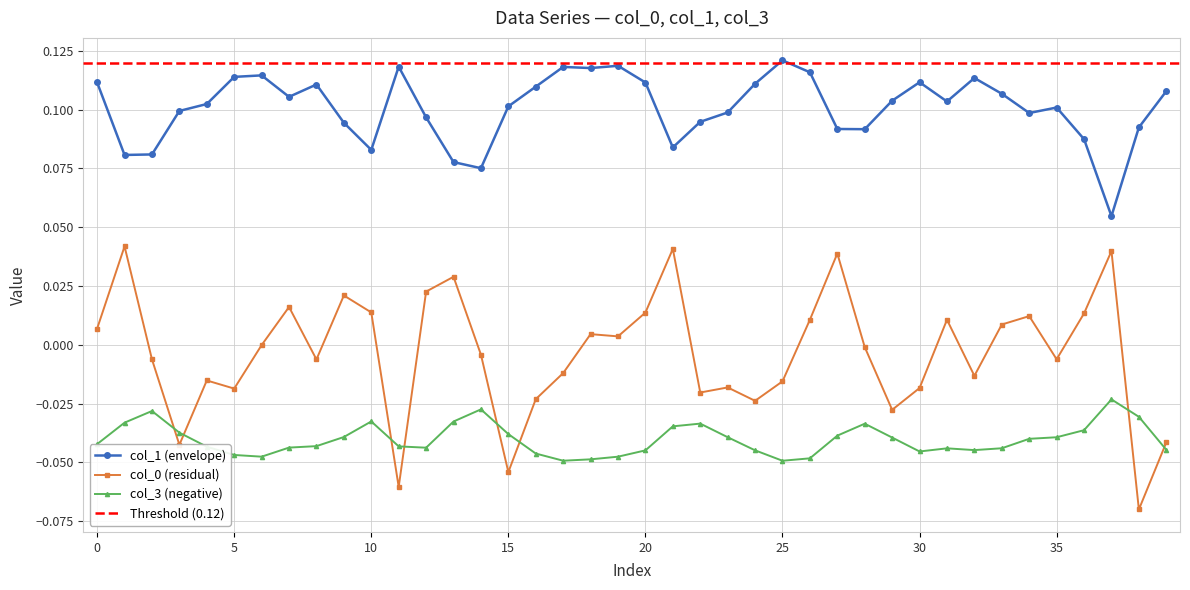

What is the label of the 32nd point from the right?

8